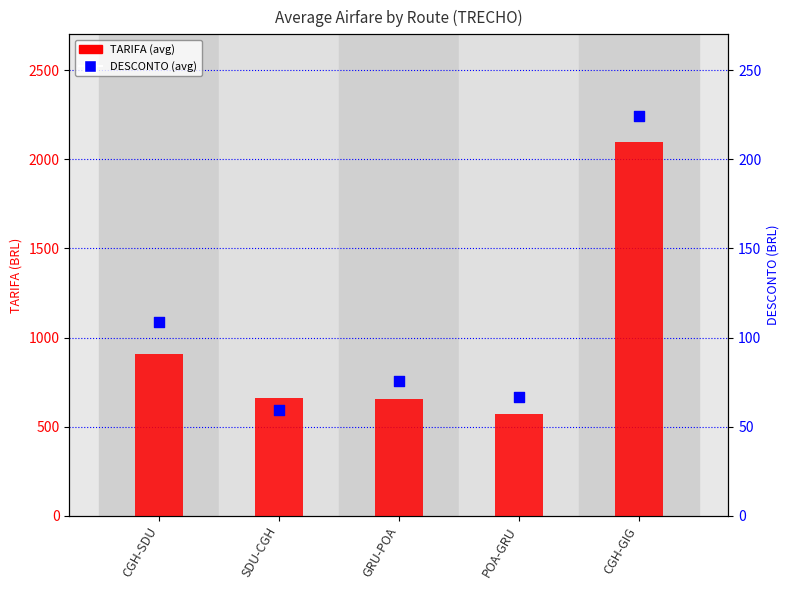

What is the total value across all series at CGH-SDU?

1014.6